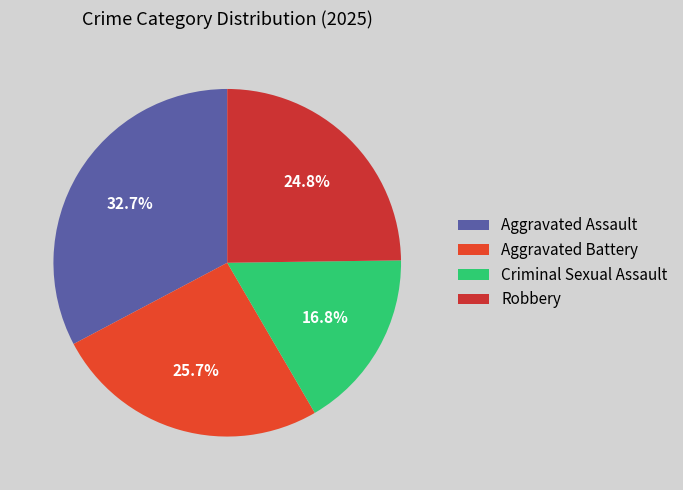

How many segments does this pie chart have?

4